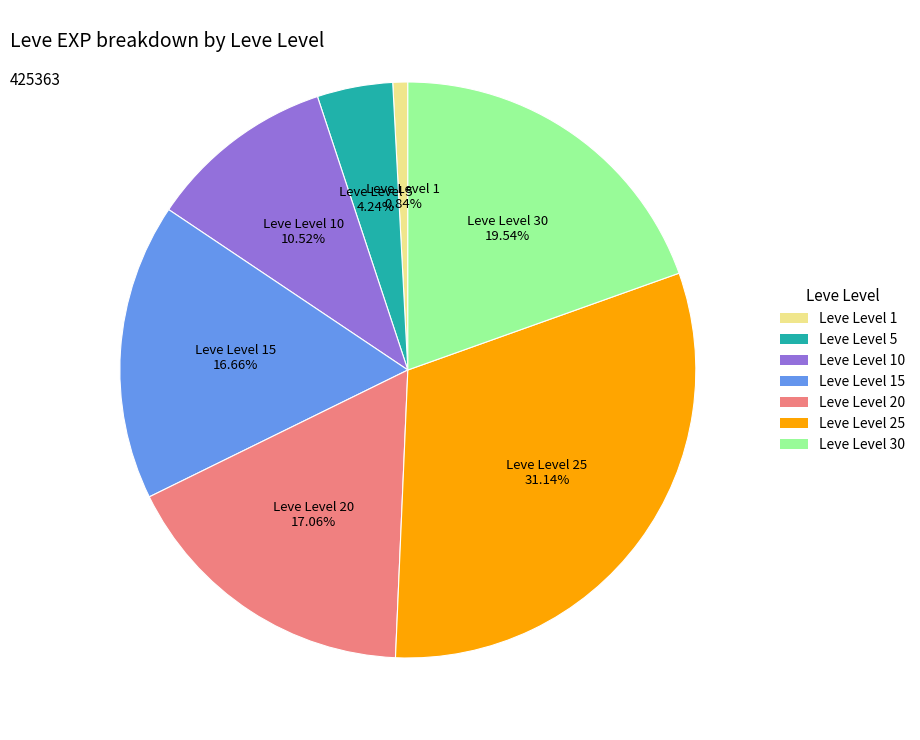

Is there a majority slice in this chart?

No